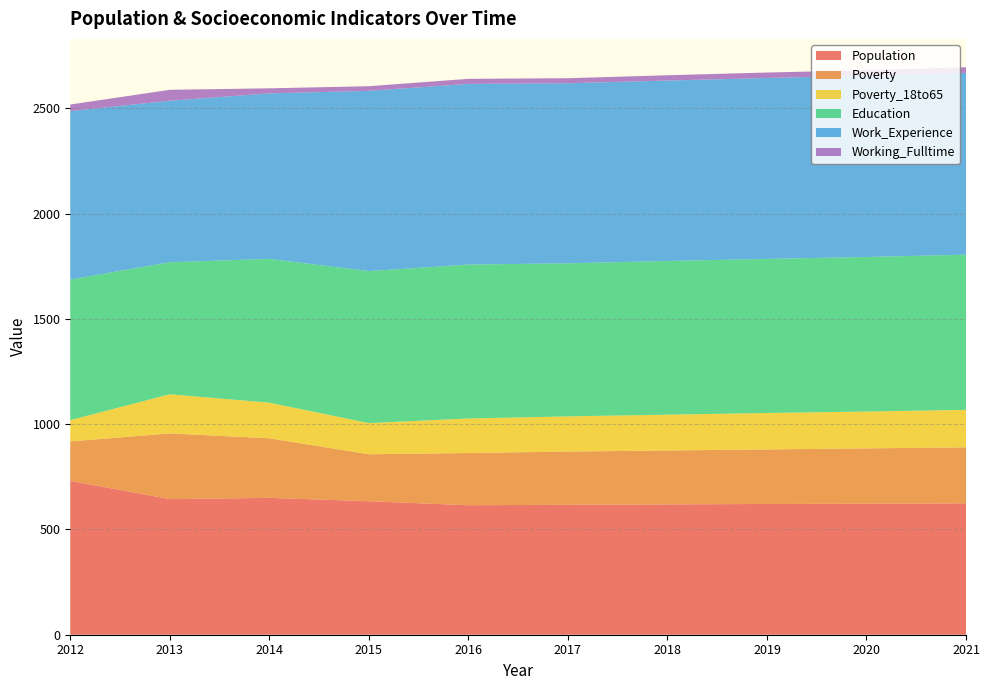

The value of Population at 2021 is 624. True or false?

True